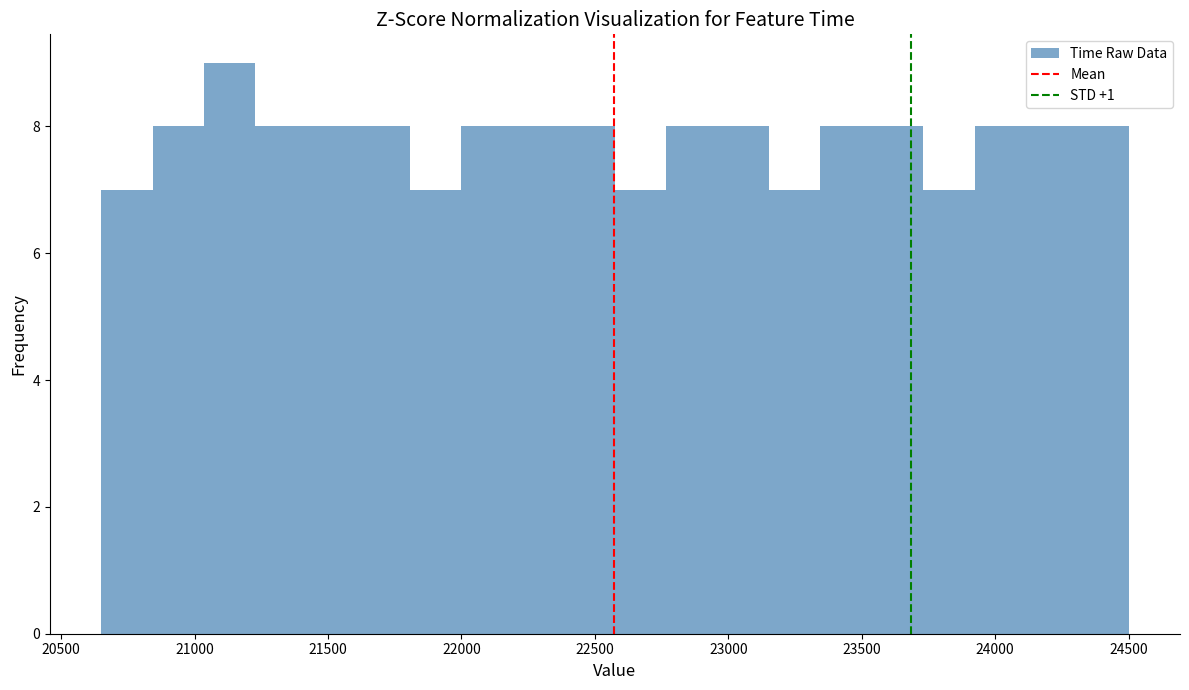

Around what value on the x-axis is the tallest bar? Give the approximate position of its centre, as read against the axis.

21150